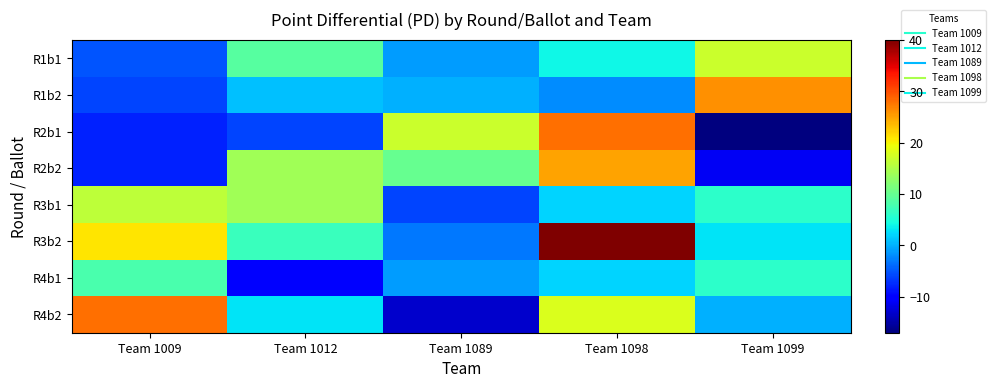

Reading left to right, what are all the values shown in this chart?

R1b1: Team 1009=-5	Team 1012=9	Team 1089=-1	Team 1098=4	Team 1099=17
R1b2: Team 1009=-6	Team 1012=1	Team 1089=0	Team 1098=-2	Team 1099=26
R2b1: Team 1009=-8	Team 1012=-6	Team 1089=17	Team 1098=28	Team 1099=-17
R2b2: Team 1009=-8	Team 1012=14	Team 1089=10	Team 1098=25	Team 1099=-11
R3b1: Team 1009=16	Team 1012=14	Team 1089=-6	Team 1098=2	Team 1099=6
R3b2: Team 1009=21	Team 1012=7	Team 1089=-3	Team 1098=40	Team 1099=3
R4b1: Team 1009=8	Team 1012=-10	Team 1089=-1	Team 1098=2	Team 1099=6
R4b2: Team 1009=28	Team 1012=3	Team 1089=-13	Team 1098=18	Team 1099=0